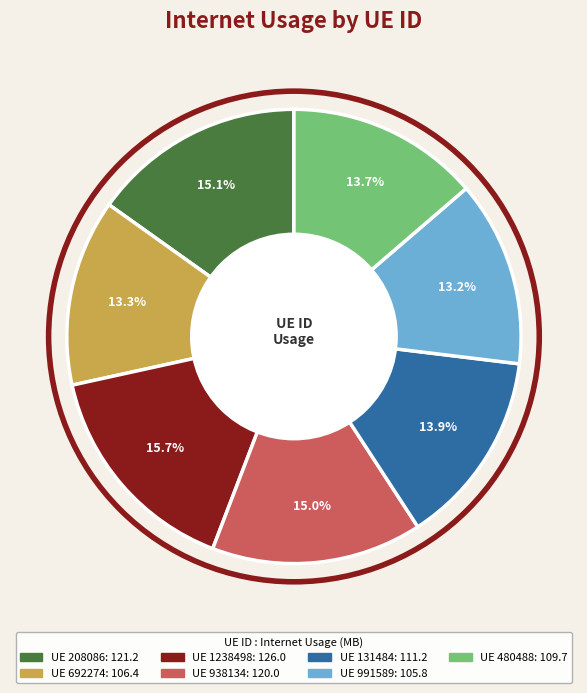

Is there any slice that represents more than half of the pie?

No